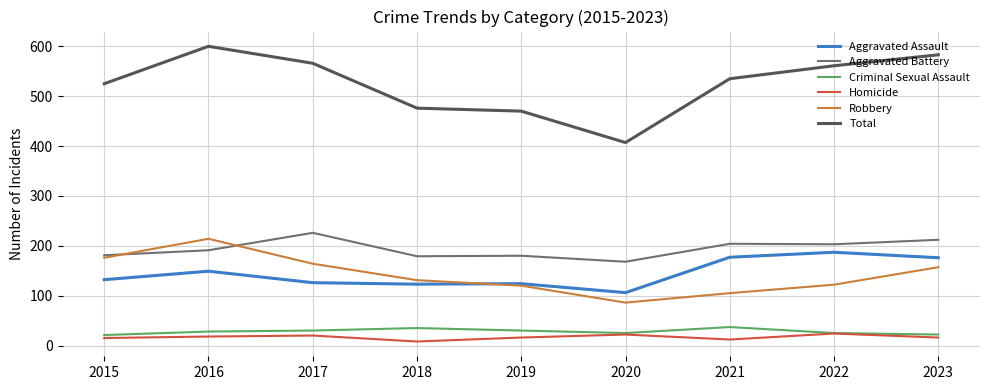

The value of Aggravated Battery at 2018 is 179. True or false?

True